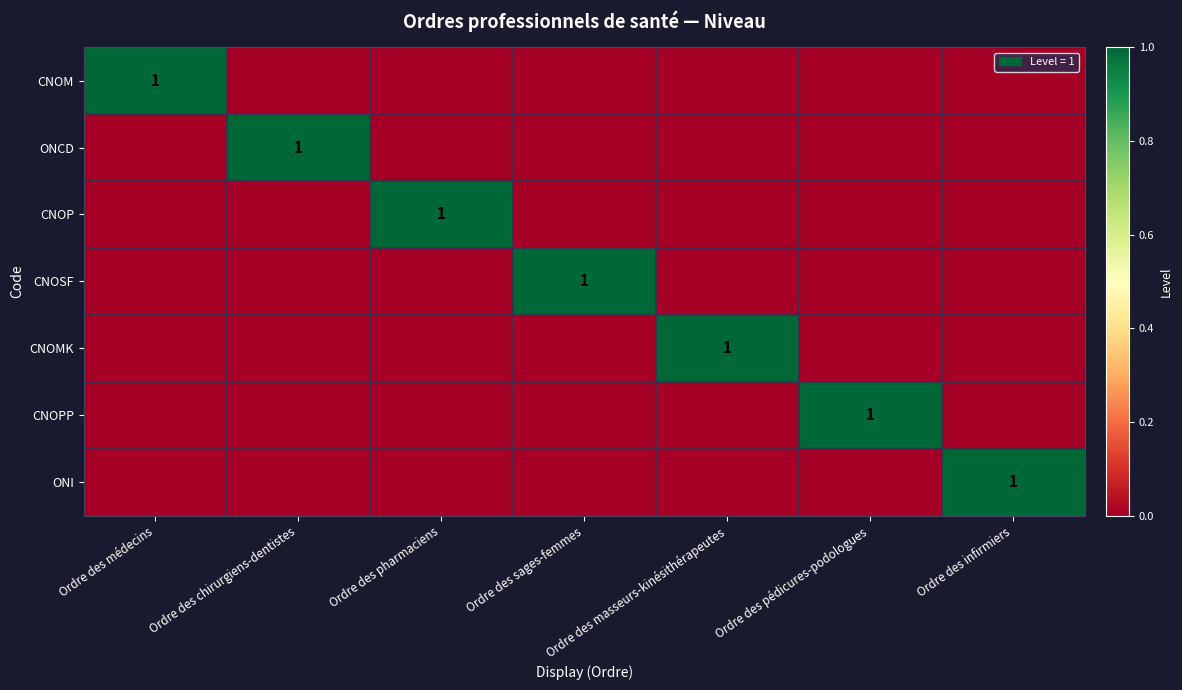

The value of CNOPP at Ordre des pédicures-podologues is 2. True or false?

False